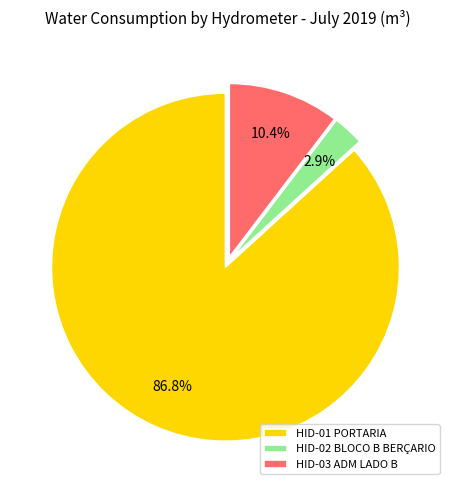

Does HID-01 PORTARIA represent more than half of the total?

Yes